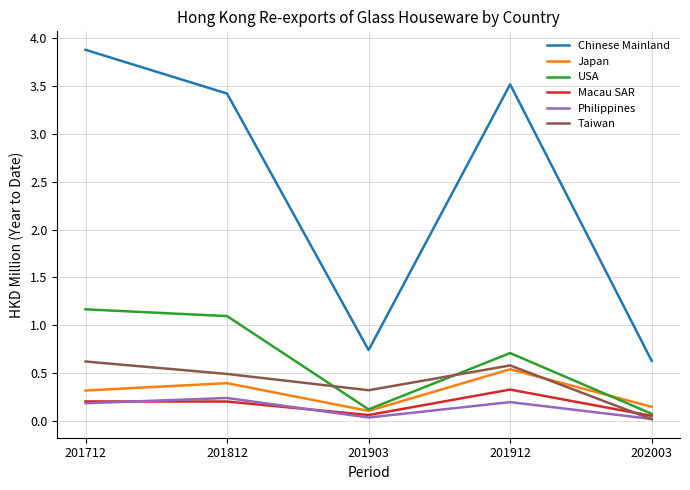

In USA, how many points are higher than both neighbors (excluding endpoints)?

1